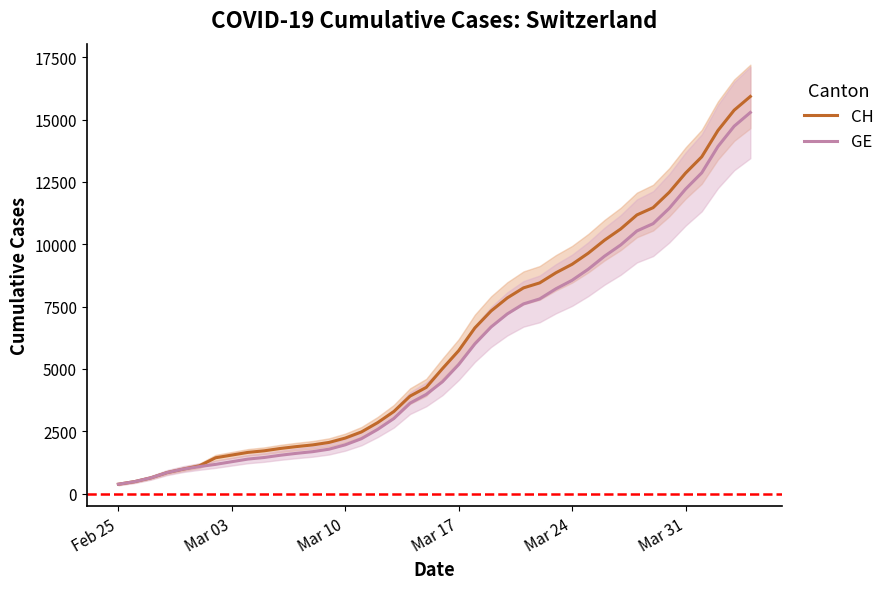

What is the highest value of the GE series?

15284